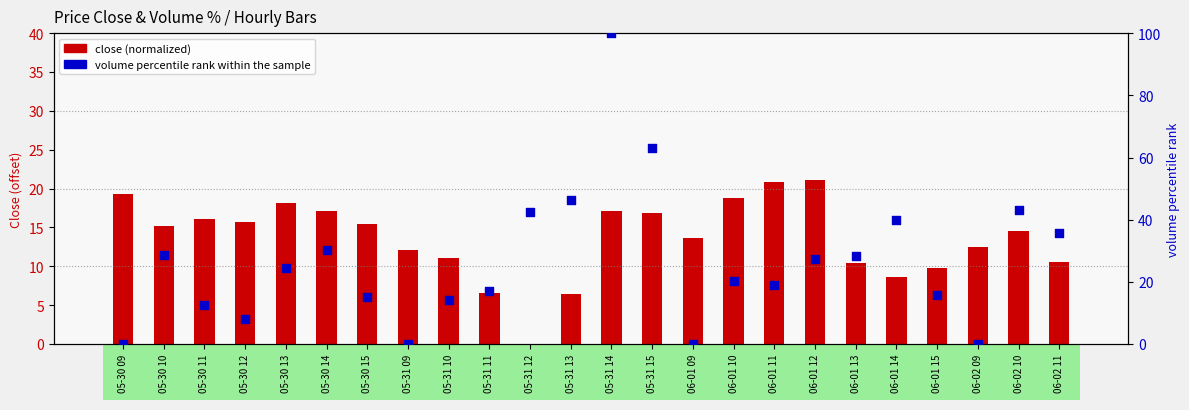

Which series has the largest total across all categories?

volume percentile rank